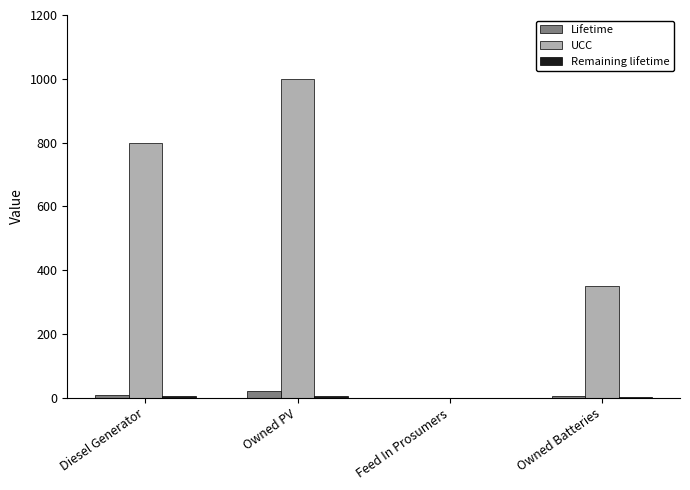

True or false: UCC has a value of 0 at Feed In Prosumers.

True